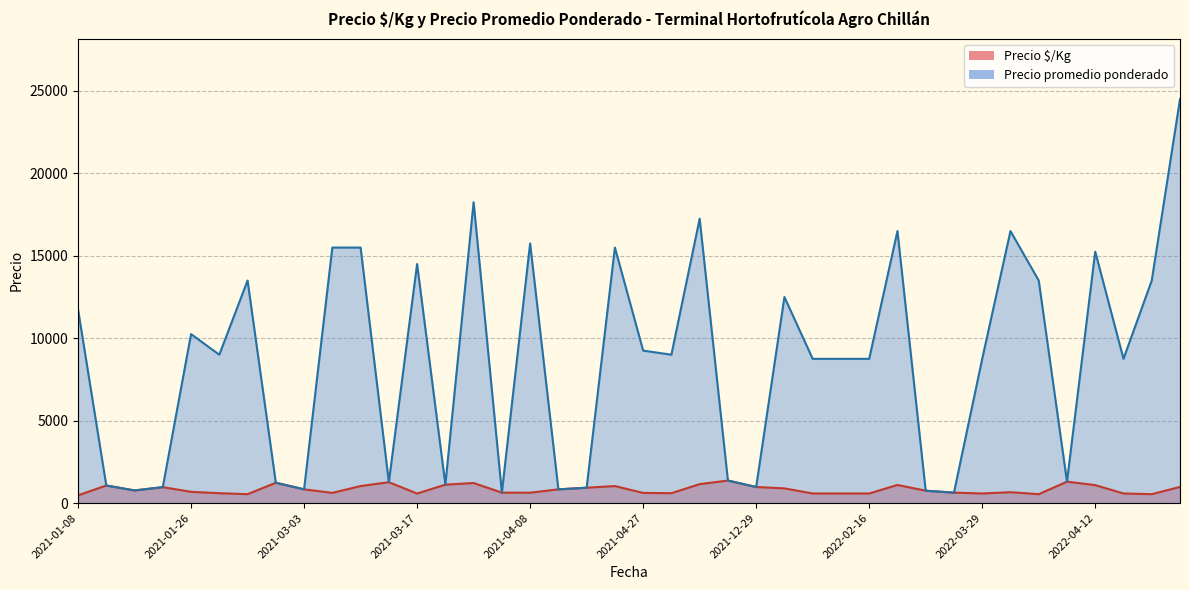

Which series has the widest spread of values?

Precio promedio ponderado